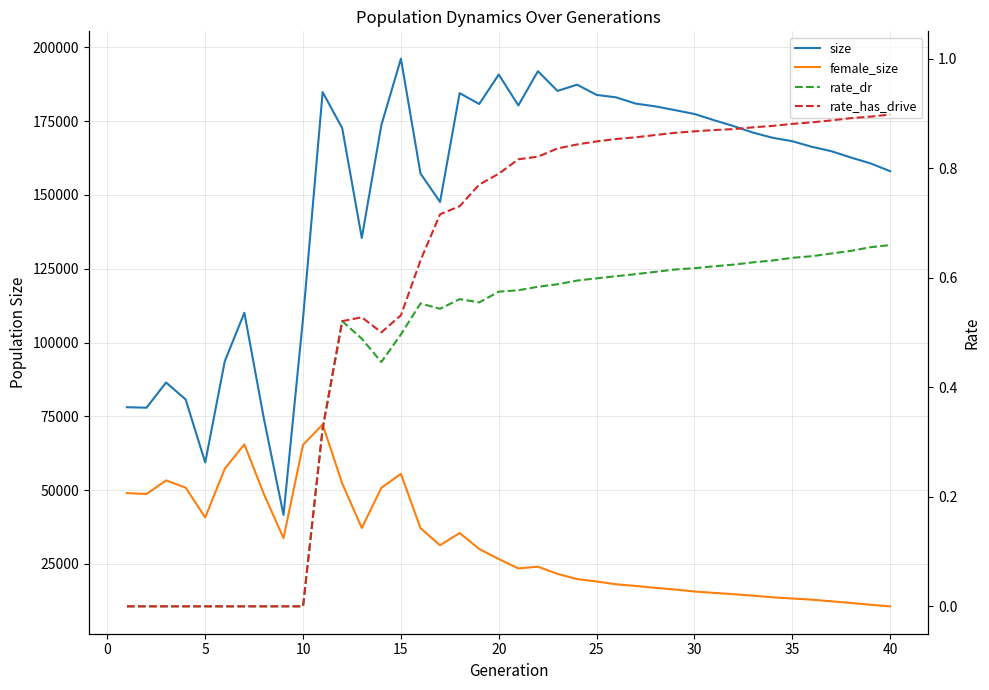

True or false: size and rate_dr cross at least once.

False